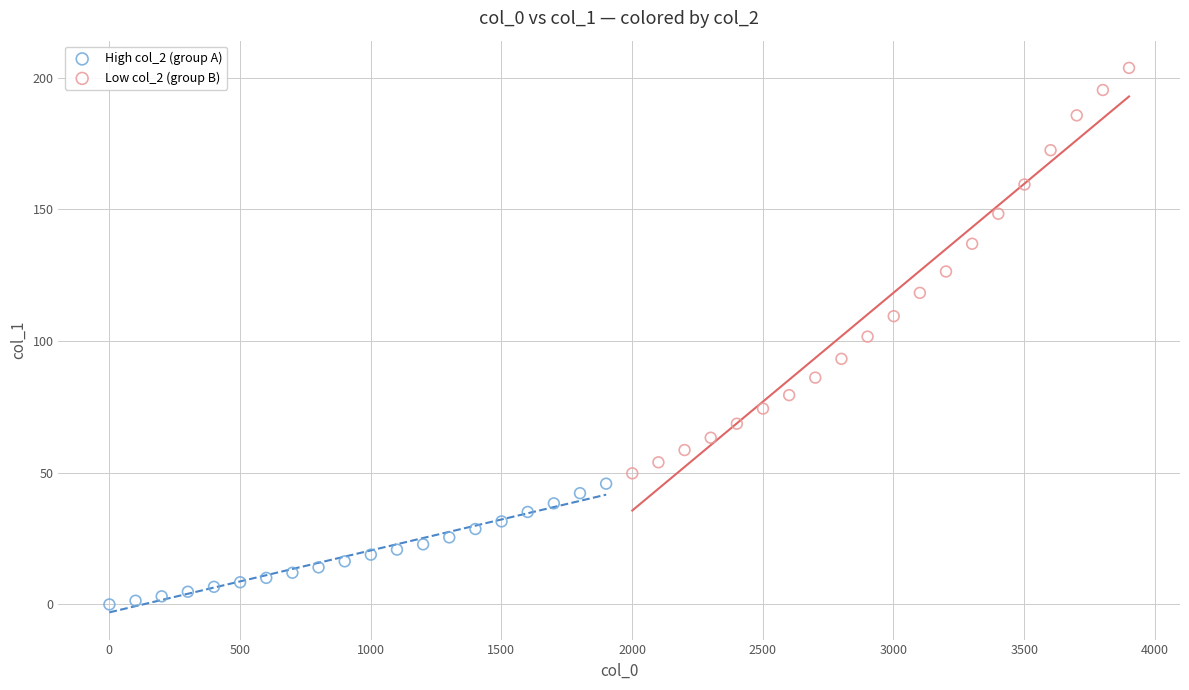

Which series reaches the maximum Y coordinate?

Low col_2 (group B)